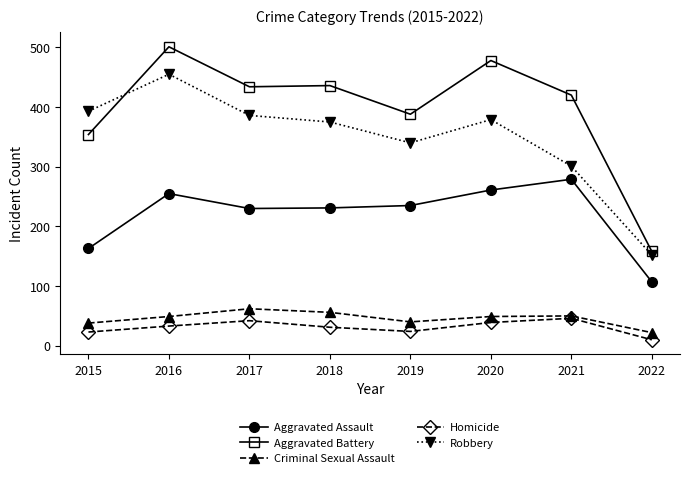

Which series has the widest spread of values?

Aggravated Battery